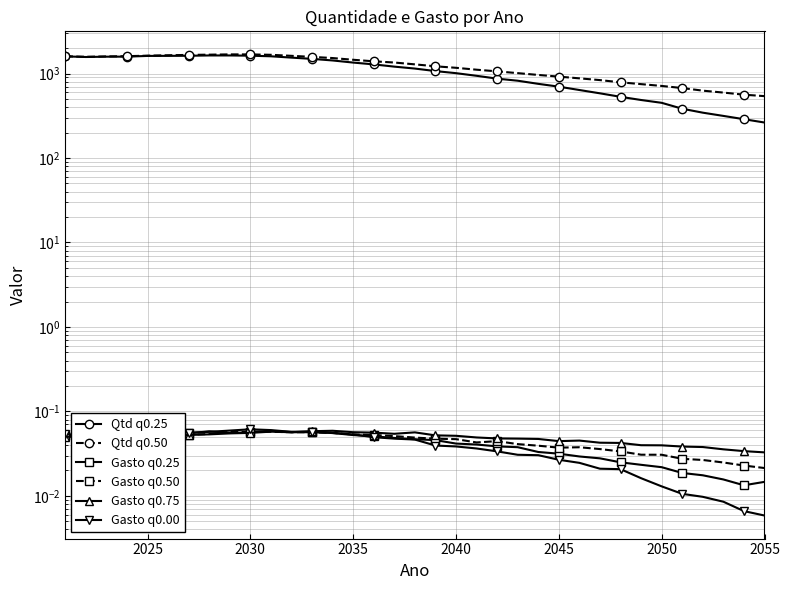

Rank the series by their maximum value, from lowest to highest.

Gasto q0.50, Gasto q0.25, Gasto q0.75, Gasto q0.00, Qtd q0.25, Qtd q0.50